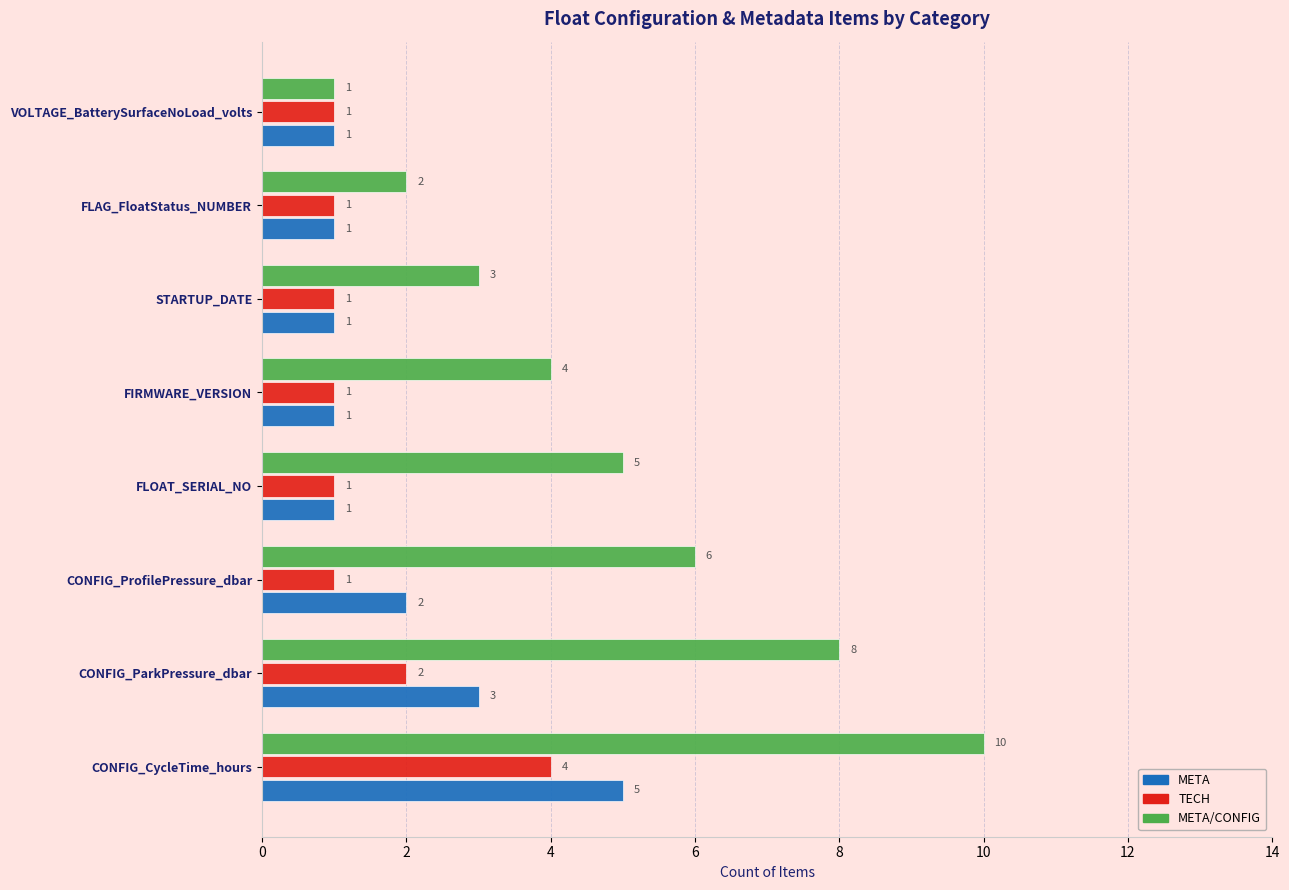

What is the difference between the maximum and minimum values in the META series?

4